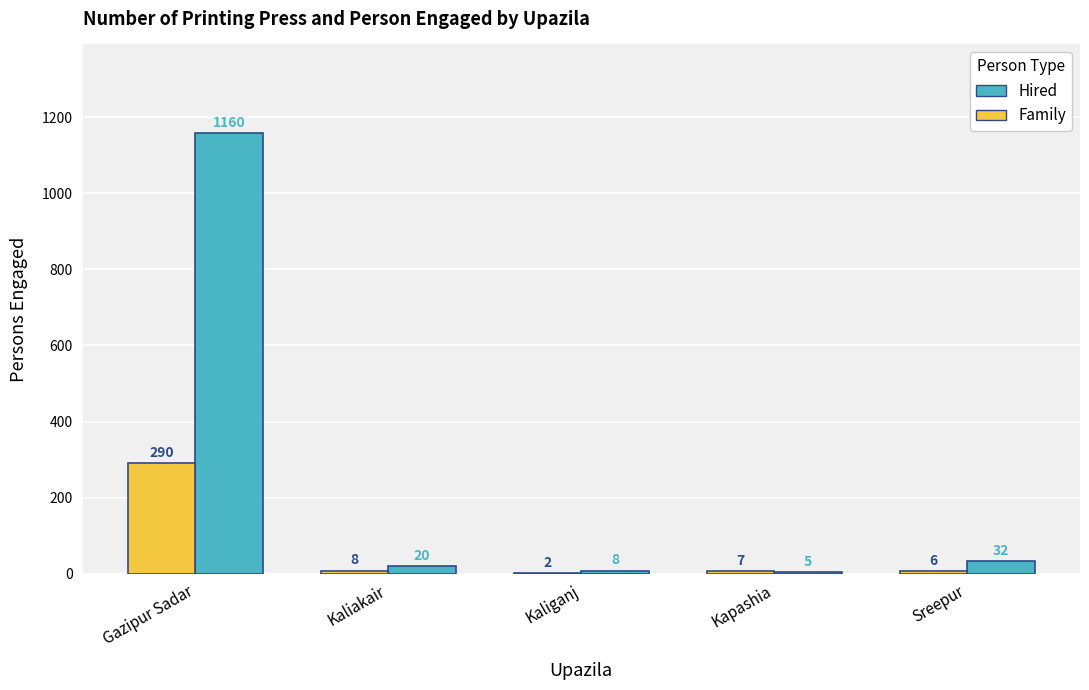

What are all the series names shown in the legend?

Hired, Family